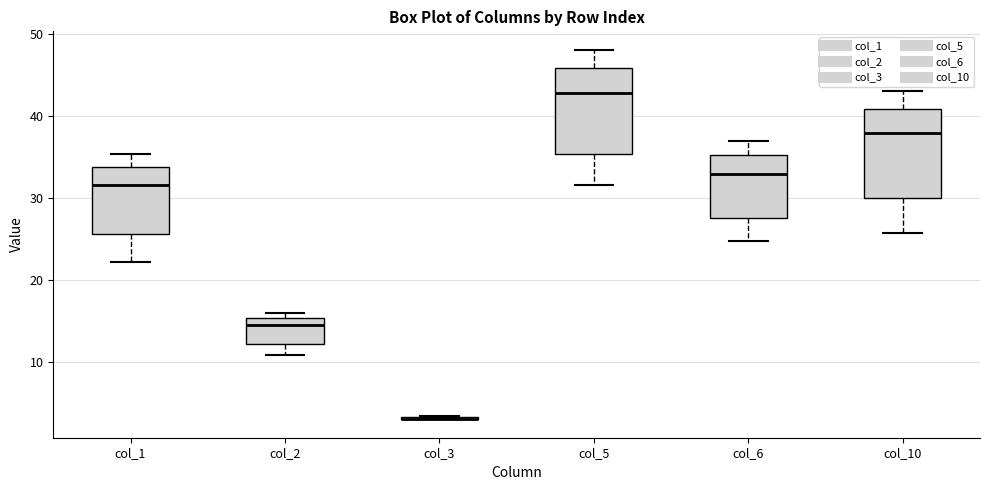

Reading left to right, transcribe this box plot: for each box, give where its median line is, the range the box spans, and where its two whiskers end, as read against the y-axis. The values are not printed on the chart, so give them approximately, as read against the axis.

col_1: median 32, box 26 to 34, whiskers 22 to 35
col_2: median 15 (just below the box's upper edge), box 12 to 15, whiskers 11 to 16
col_3: box collapsed to a line at 3, whiskers 3 to 3
col_5: median 43, box 35 to 46, whiskers 32 to 48
col_6: median 33, box 28 to 35, whiskers 25 to 37
col_10: median 38, box 30 to 41, whiskers 26 to 43